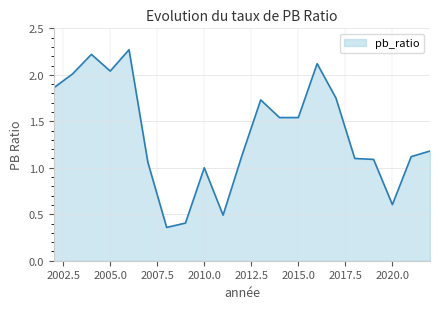

Does the chart have visible grid lines?

Yes